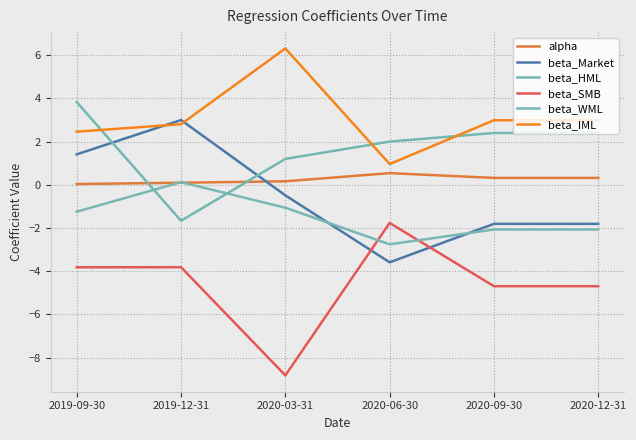

Which series ends up on top after the final intersection of beta_Market and beta_WML?

beta_Market